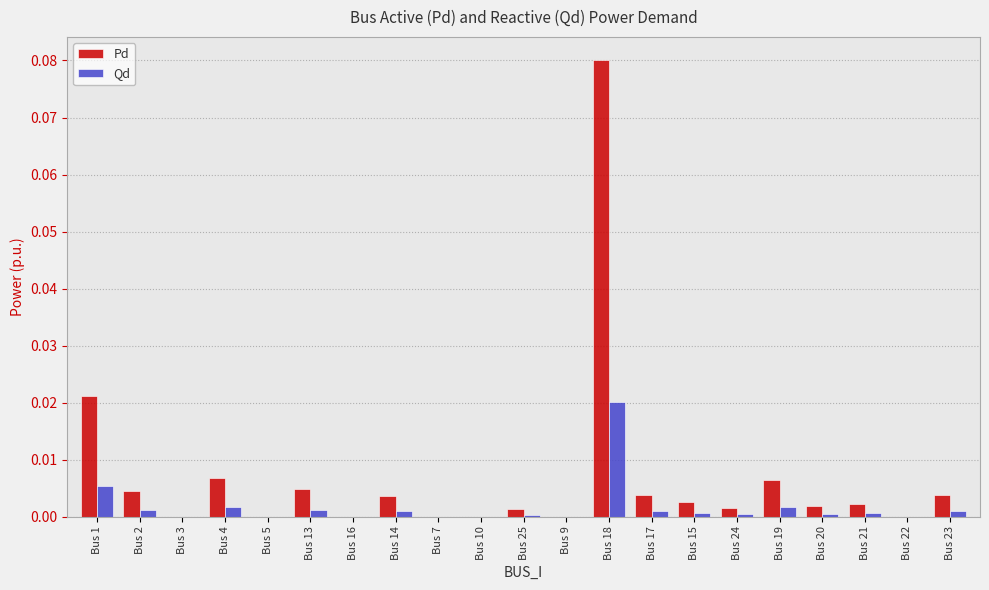

Count the number of categories in the chart.

21